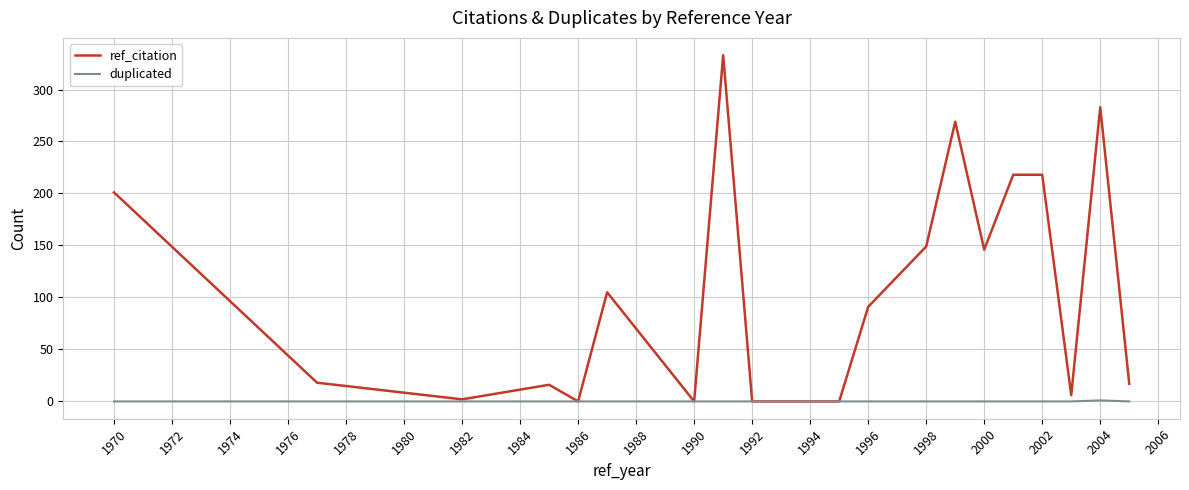

Which series has the widest spread of values?

ref_citation